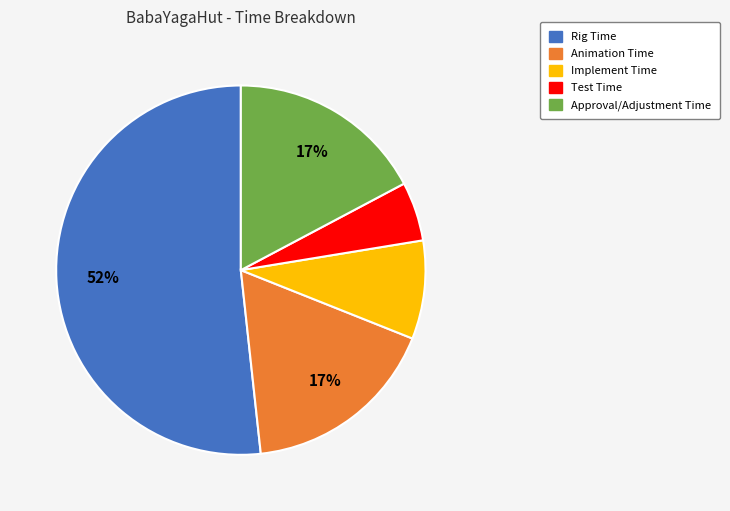

How many slices are in this pie chart?

5